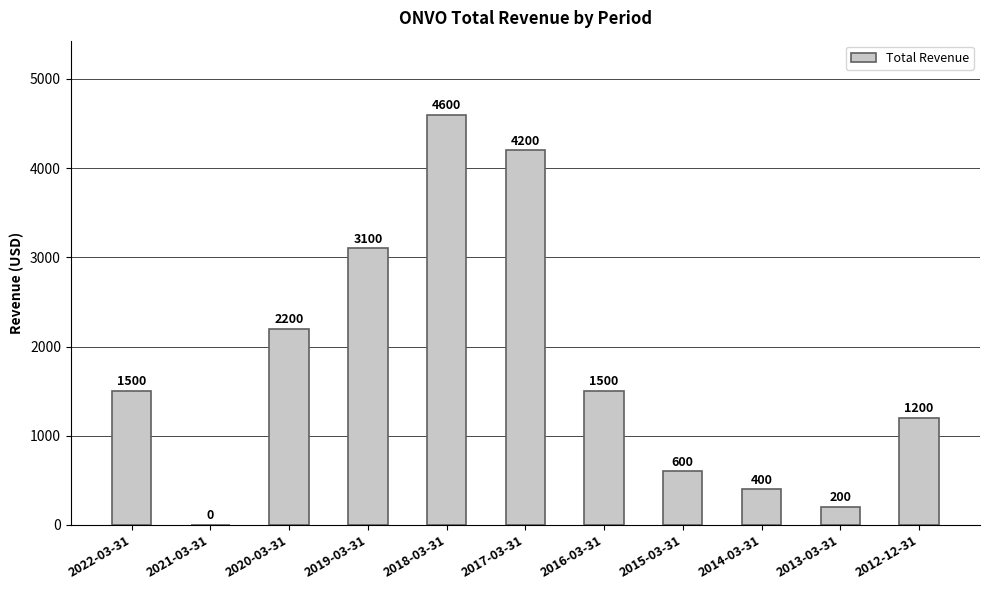

Read the value at 2015-03-31, to the nearest 100.

600